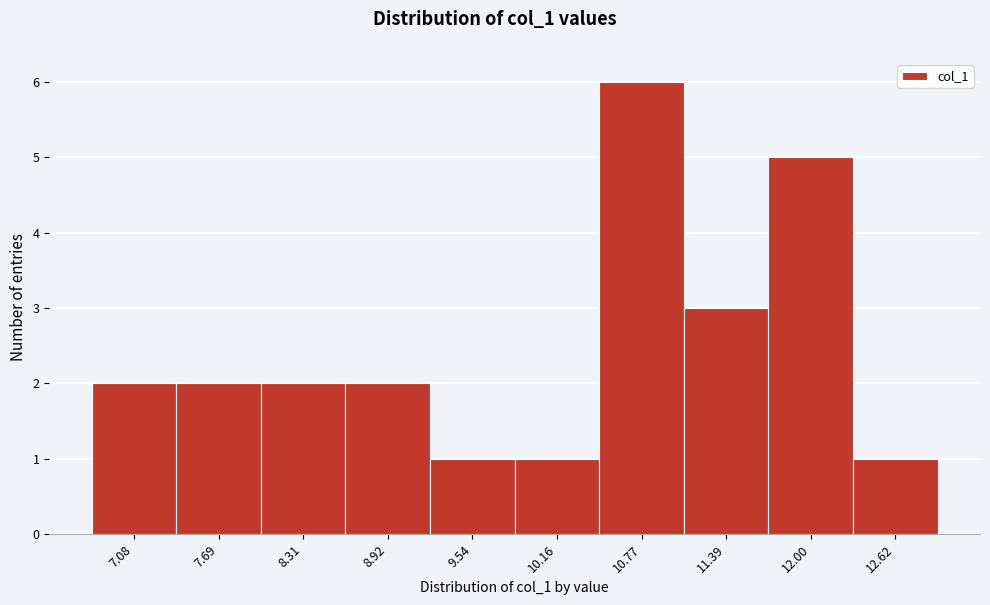

Reading left to right, list all the values displayed in this chart.

2	2	2	2	1	1	6	3	5	1